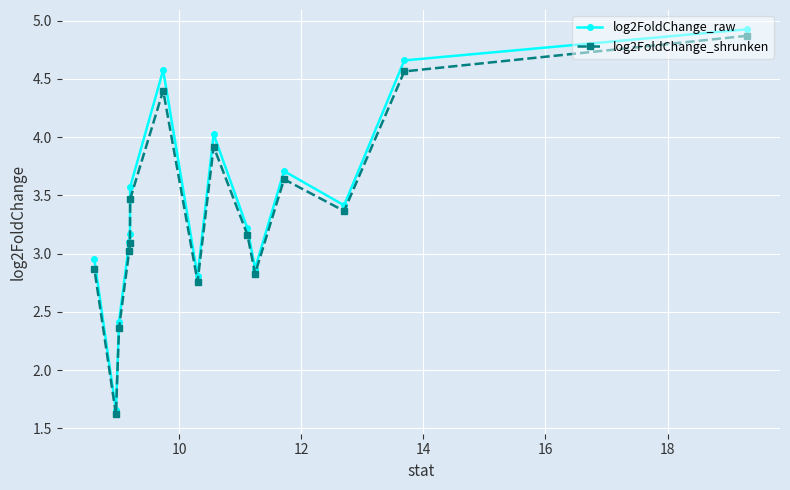

What is the value of the log2FoldChange_shrunken point at the 13th from the left?

3.4